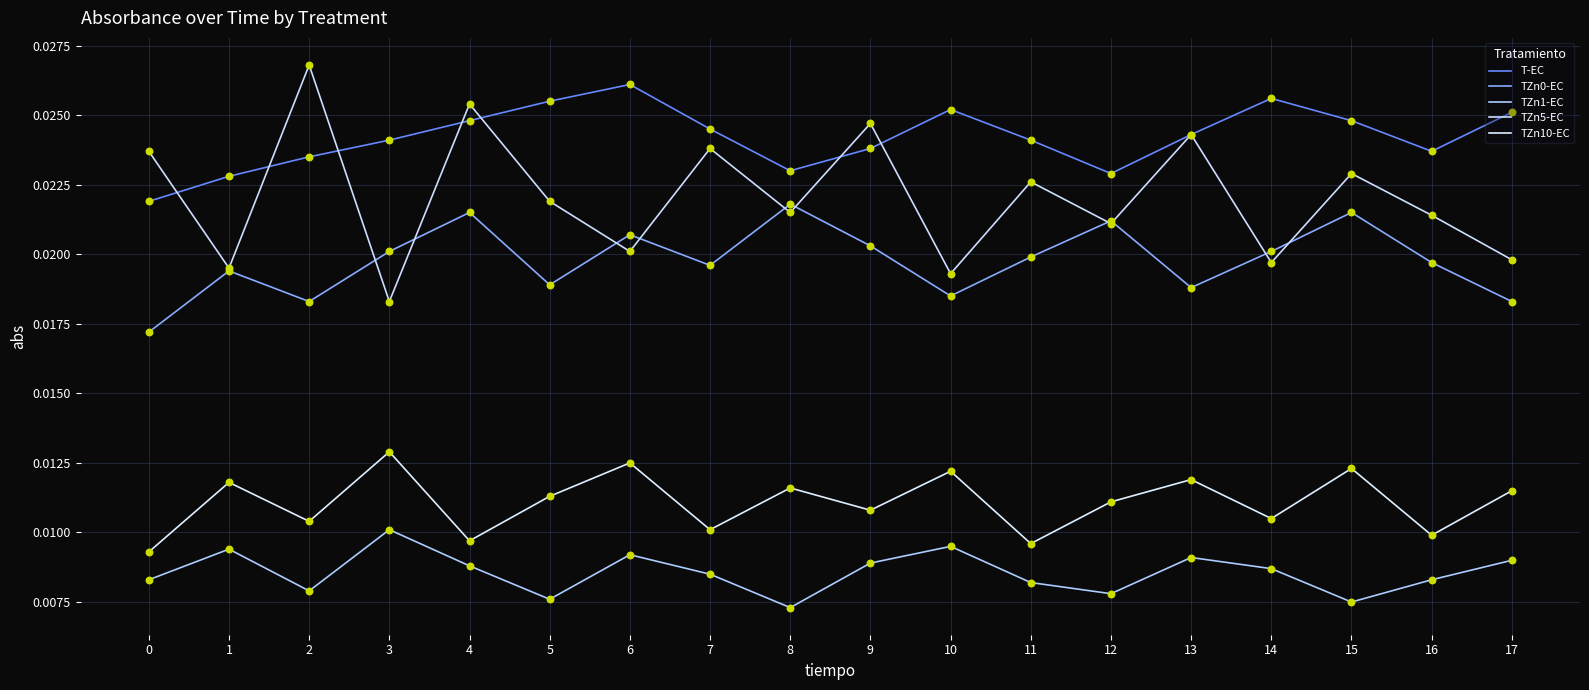

What is the total value across all series at 11?

0.1